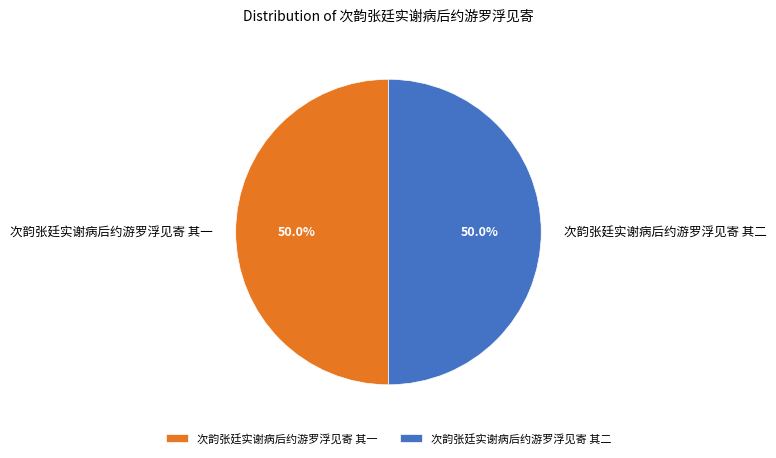

To the nearest percent, what portion does 次韵张廷实谢病后约游罗浮见寄 其二 represent?

50%